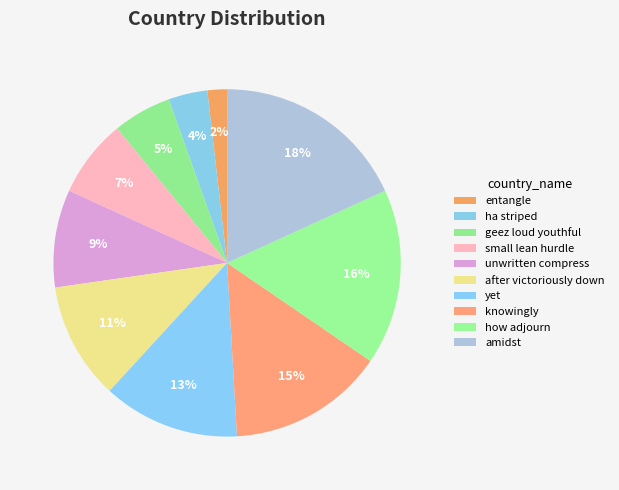

What percentage is the yet slice, to the nearest percent?

13%